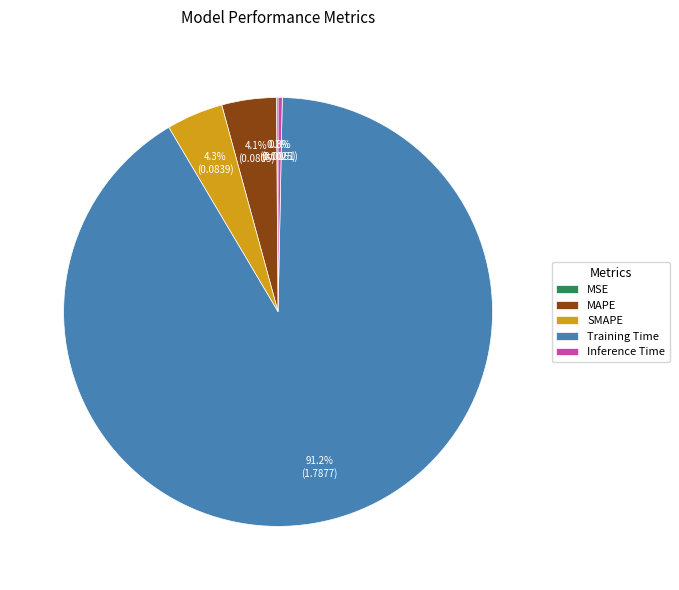

How much of the chart is everything except Training Time?

8.8%